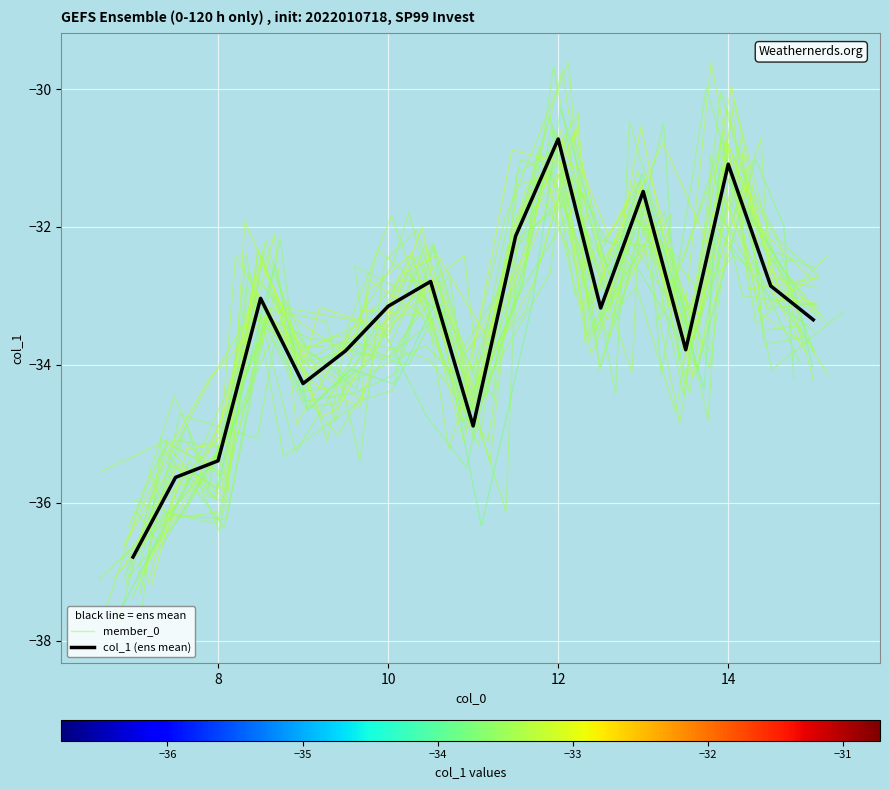

What is the minimum value for member_0?

-36.6